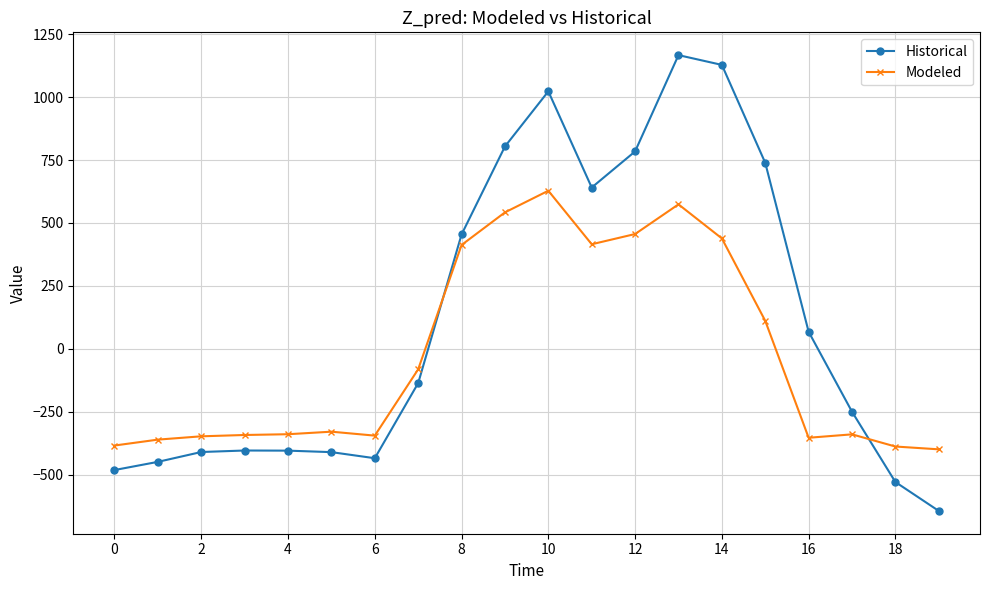

List the series in order of their peak value, lowest first.

Modeled, Historical